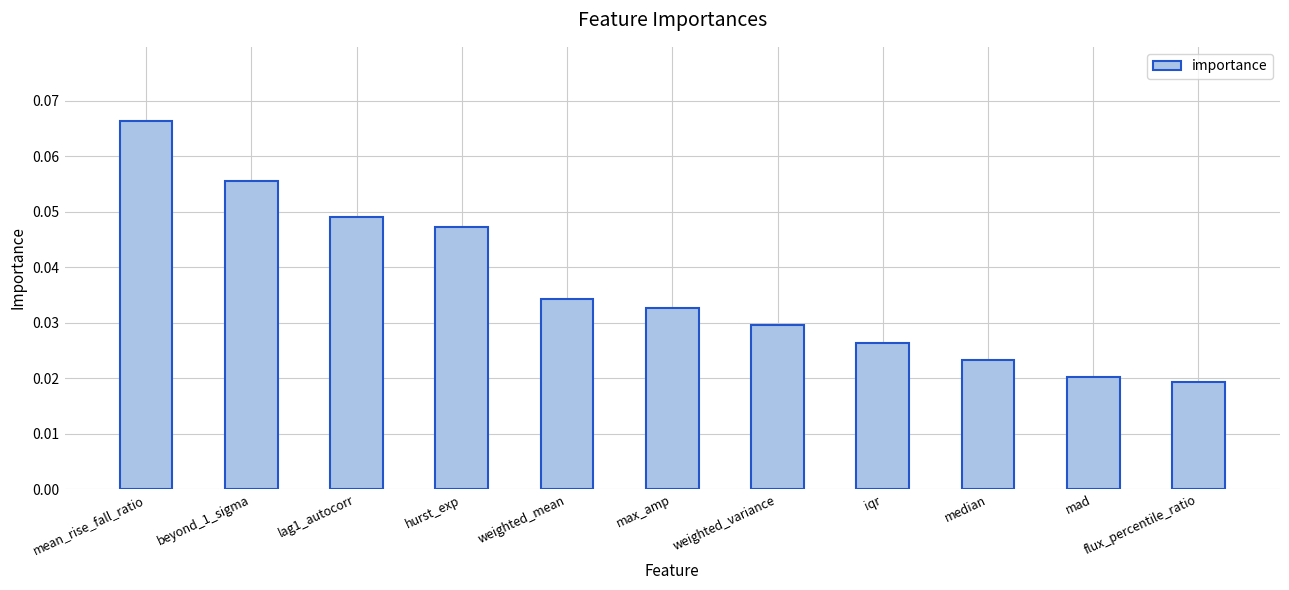

Is it true that the value at mean_rise_fall_ratio is 0.0?

False